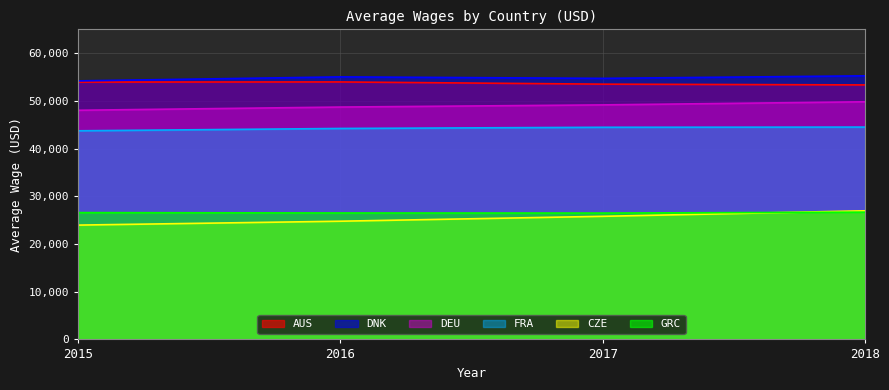

At how many categories does at least one series exceed 26532?

4